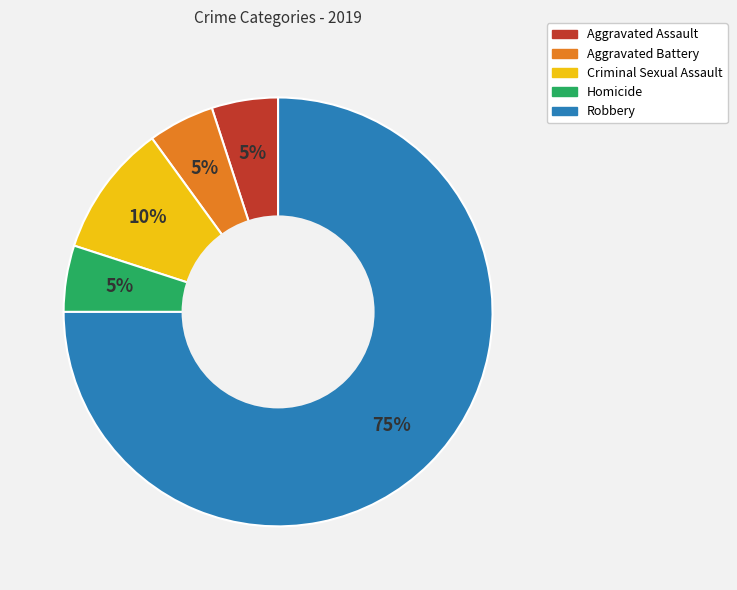

Which has a higher value, Aggravated Assault or Criminal Sexual Assault?

Criminal Sexual Assault